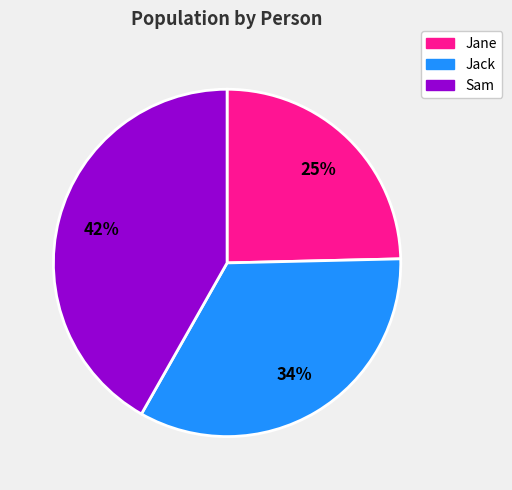

To the nearest percent, what is the average slice percentage?

33%